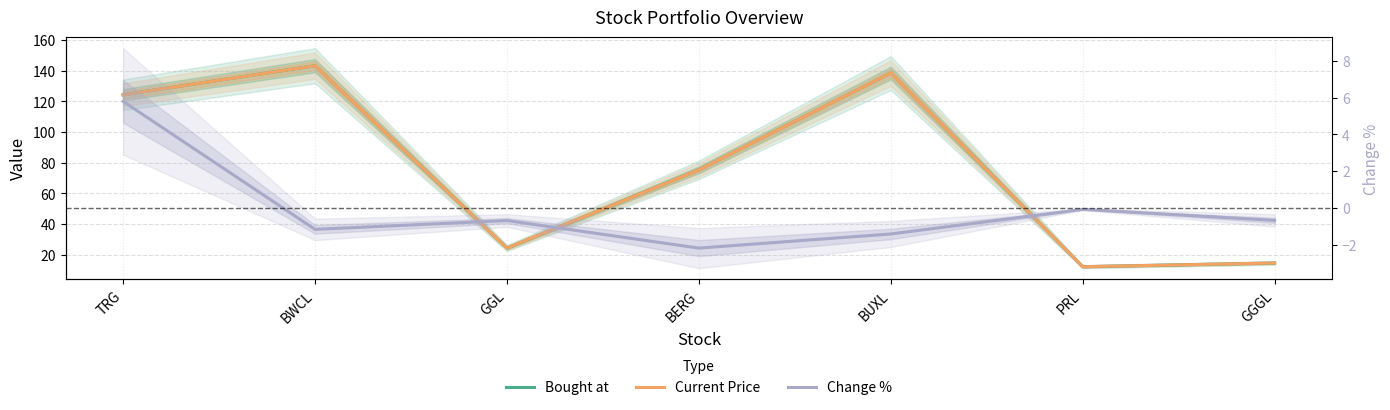

True or false: Change % and Bought at intersect in this chart.

False